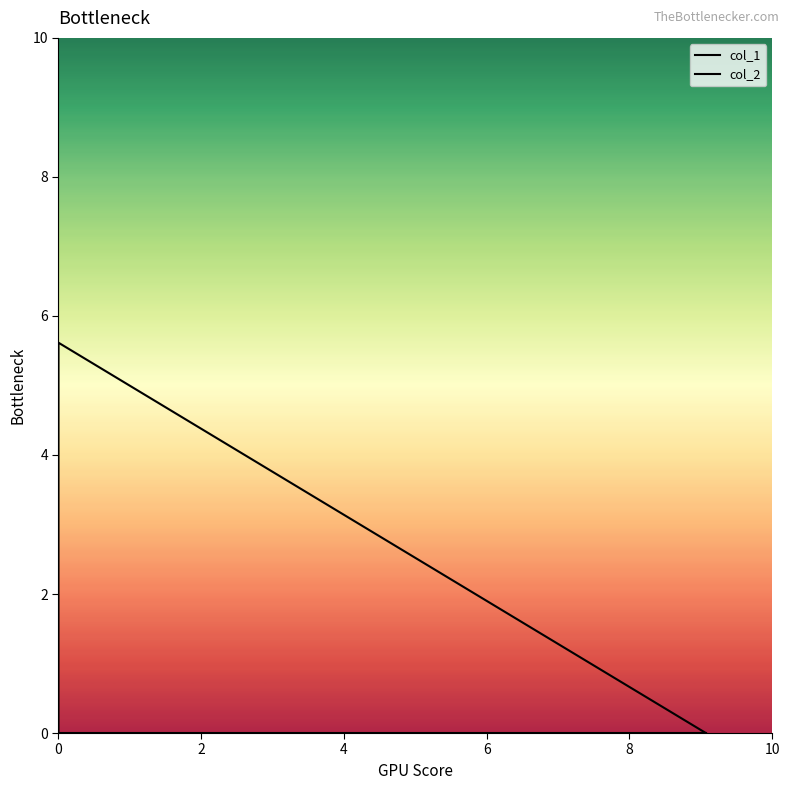

The value of col_1 at 0 is 3.3. True or false?

False